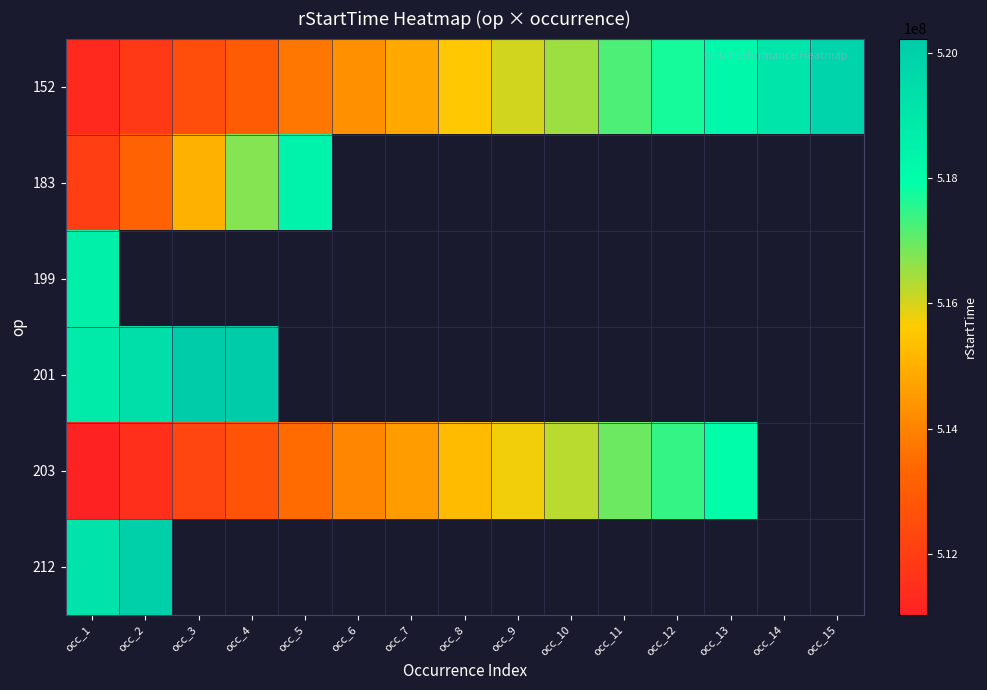

What is the spread (max minus min) of values at occ_7?

270445.0